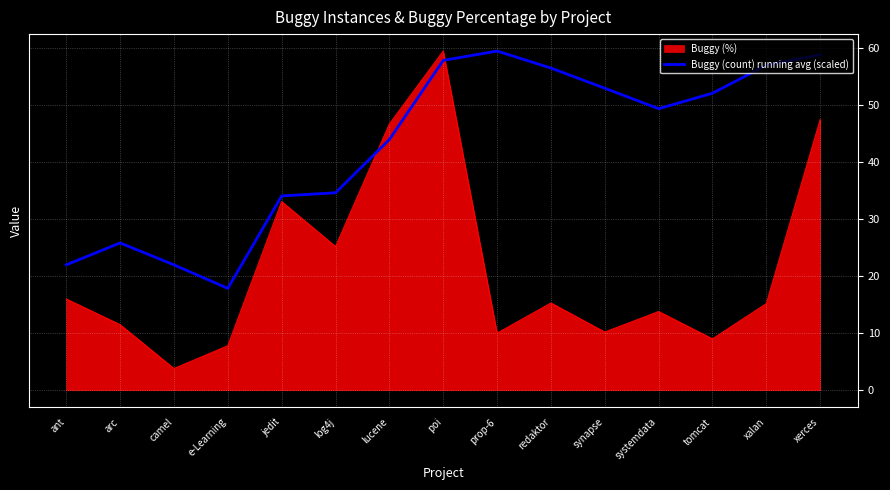

What position from the left is xerces?

15